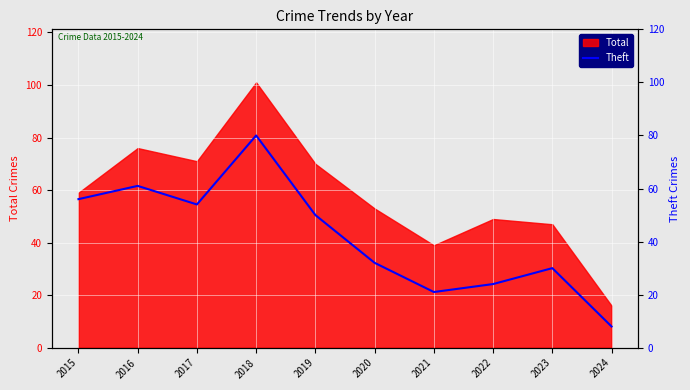

The value of Total at 2020 is 90. True or false?

False